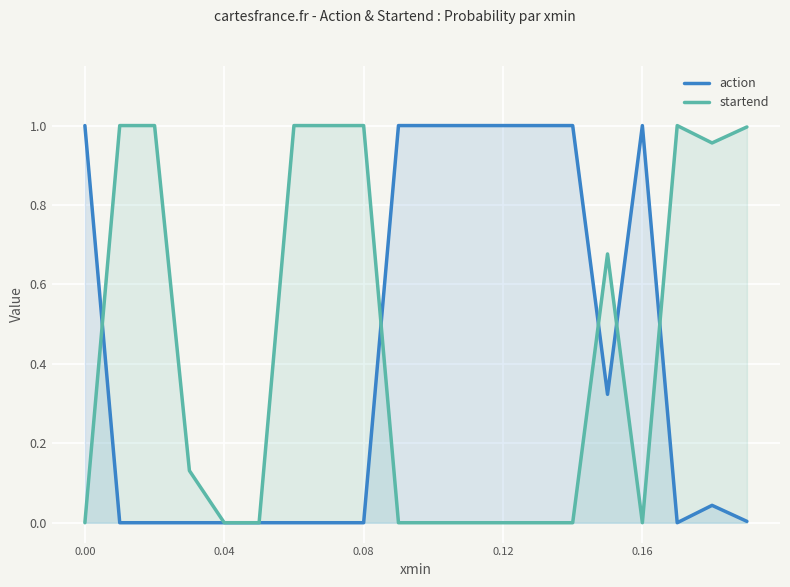

The action series shows 0.0 at 0.08. True or false?

True